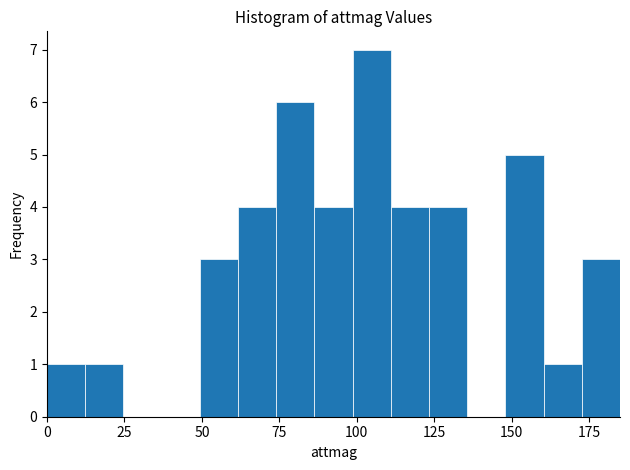

Around what value on the x-axis is the tallest bar? Give the approximate position of its centre, as read against the axis.

105